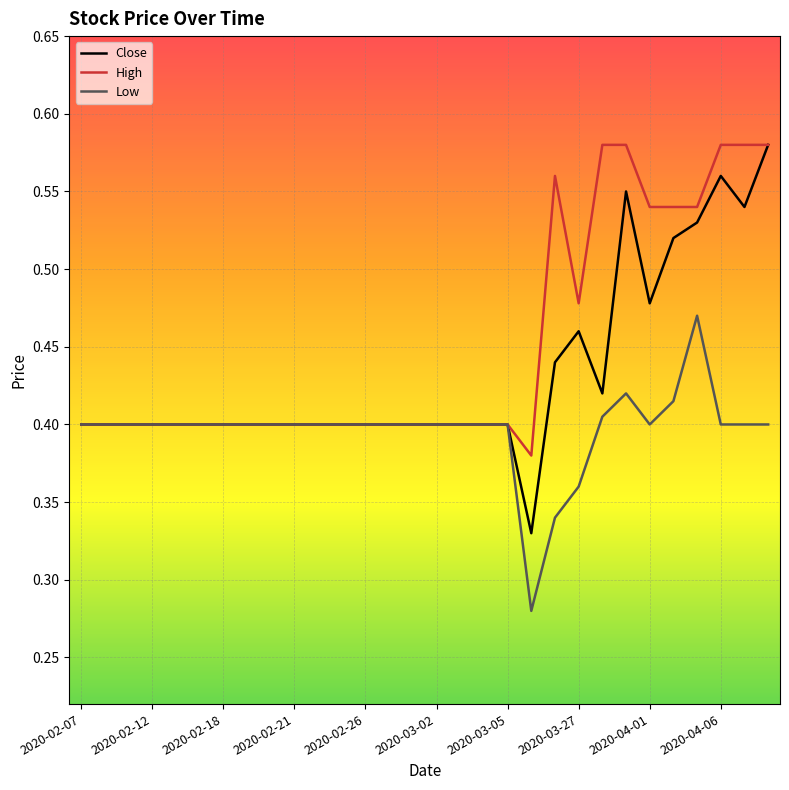

Which series has the widest spread of values?

Close